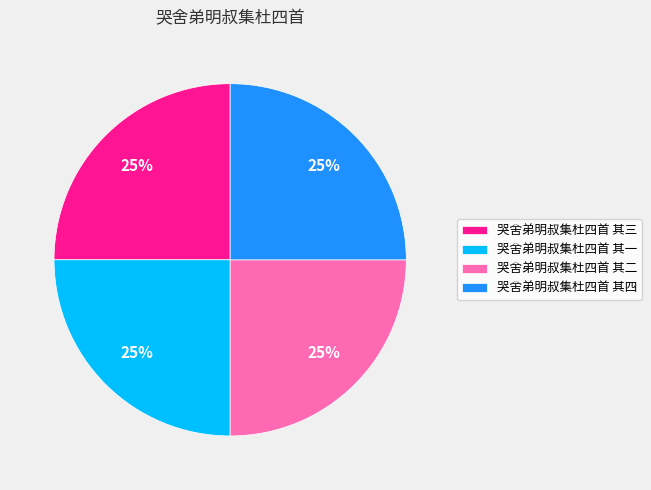

Is there any slice that represents more than half of the pie?

No